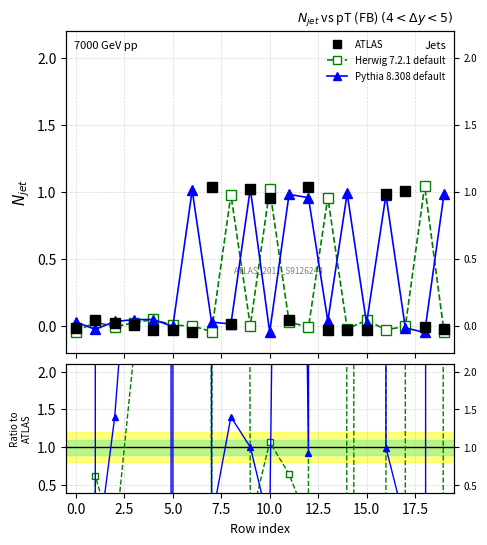

What are all the series names shown in the legend?

ATLAS, Herwig 7.2.1 default, Pythia 8.308 default